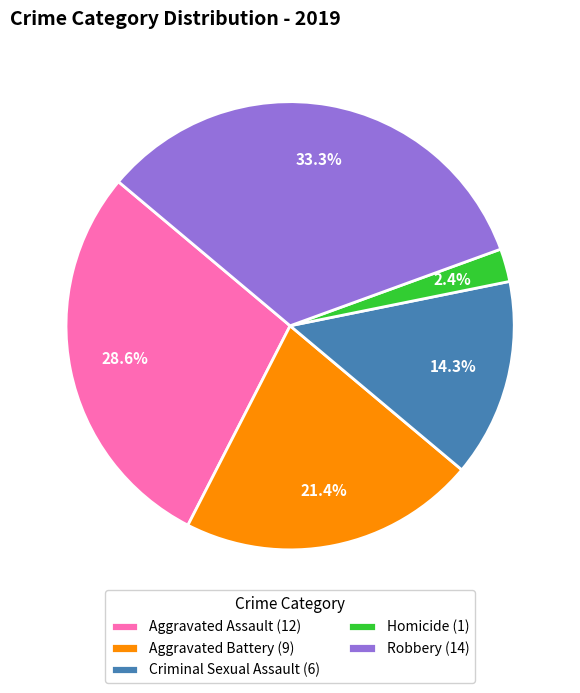

Is there any slice that represents more than half of the pie?

No